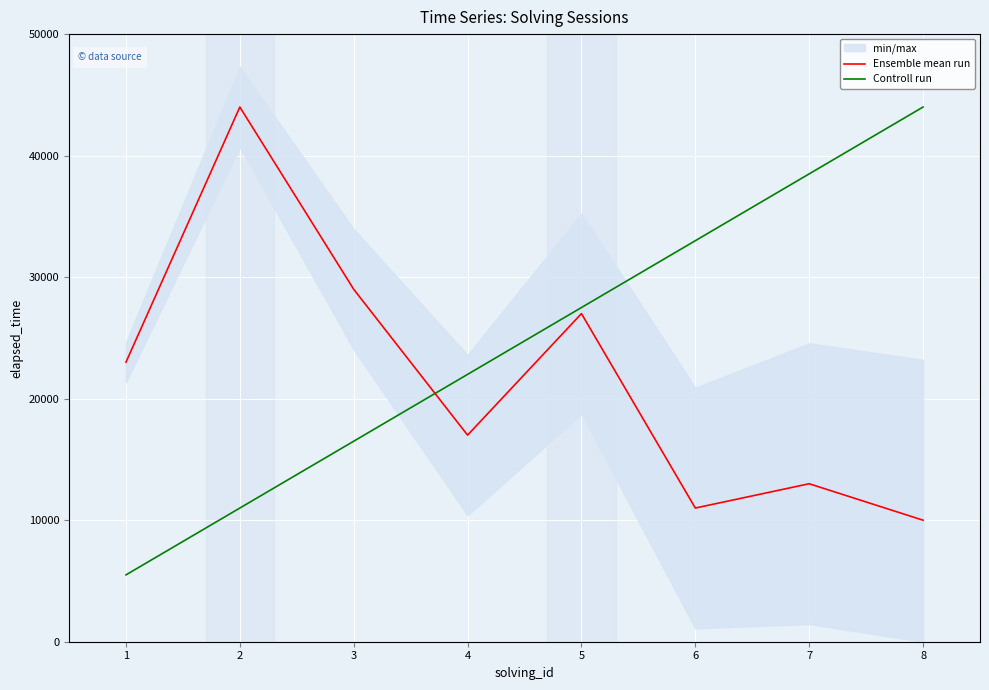

The Controll run series shows 44000 at 8. True or false?

True